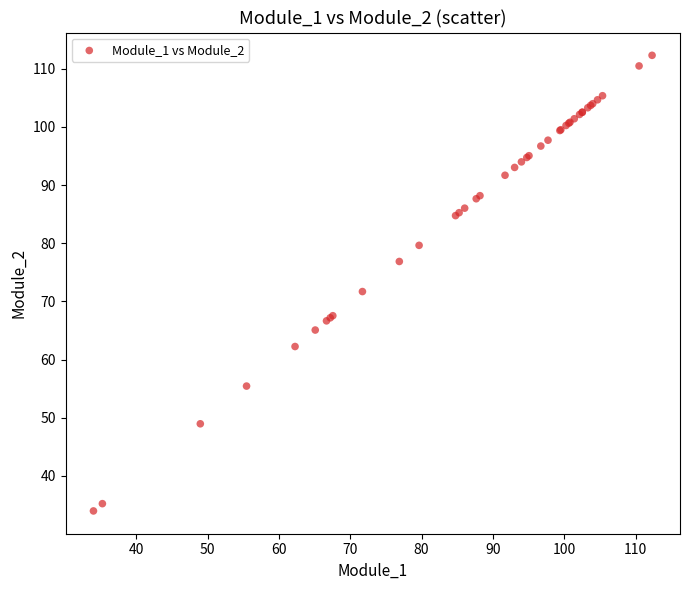

What Y value in the scatter plot is closest to 73?

71.7